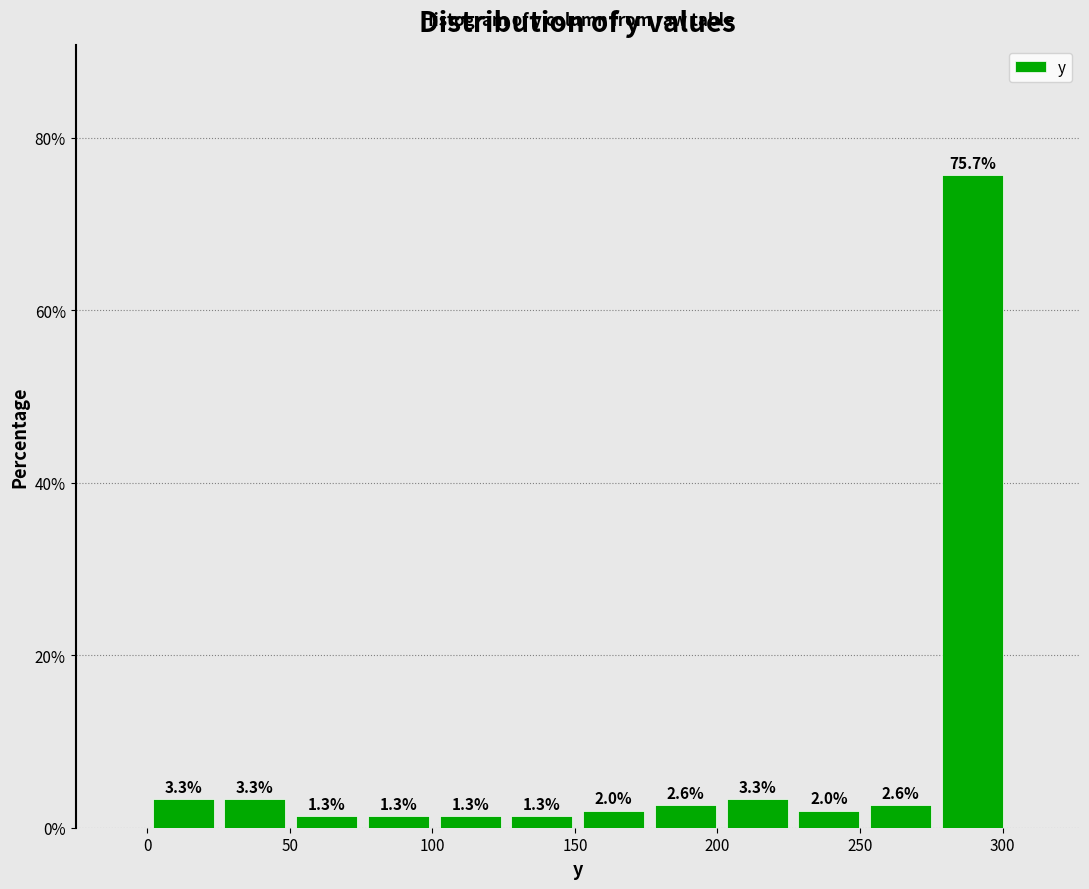

Reading left to right, transcribe this chart: for each bar, give the range it covers on the x-axis and its height. The bar edges are not printed on the chart, so give them approximately, as read against the axis.

0 to 25: 3.3
25 to 50: 3.3
50 to 75: 1.3
75 to 100: 1.3
100 to 125: 1.3
125 to 150: 1.3
150 to 175: 2.0
175 to 200: 2.6
200 to 225: 3.3
225 to 250: 2.0
250 to 275: 2.6
275 to 300: 75.7